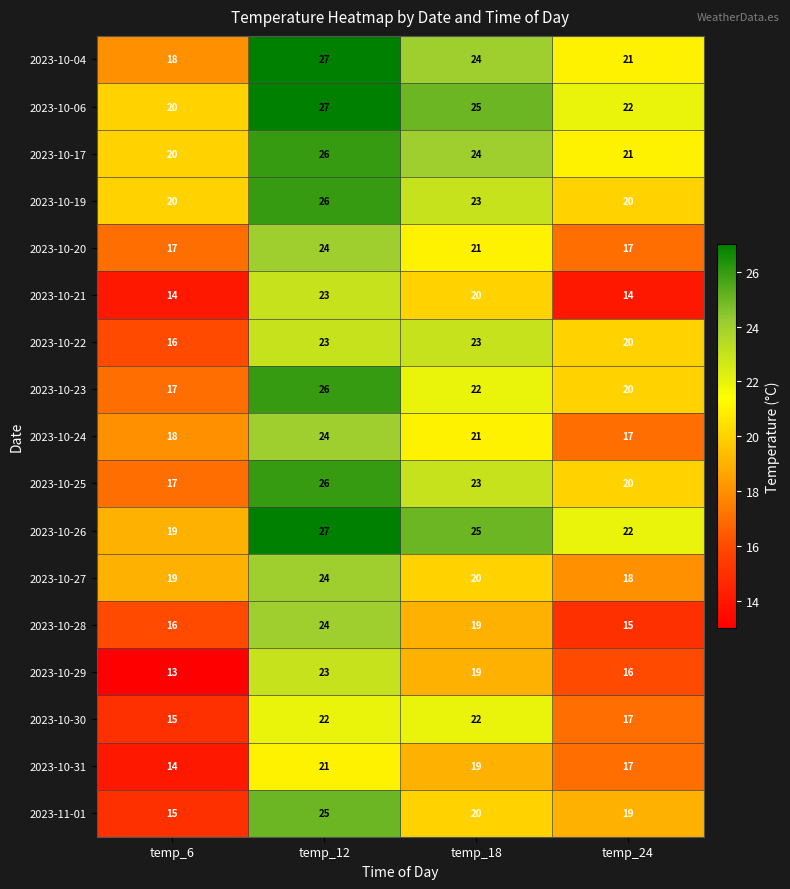

What is the spread (max minus min) of values at temp_12?

6